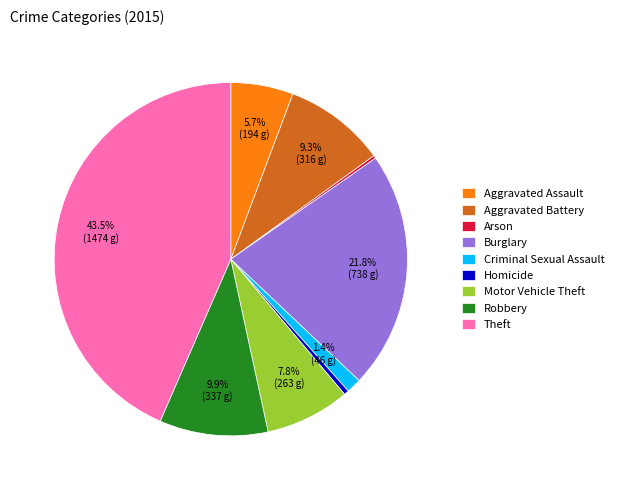

Between Motor Vehicle Theft and Aggravated Battery, which is larger?

Aggravated Battery